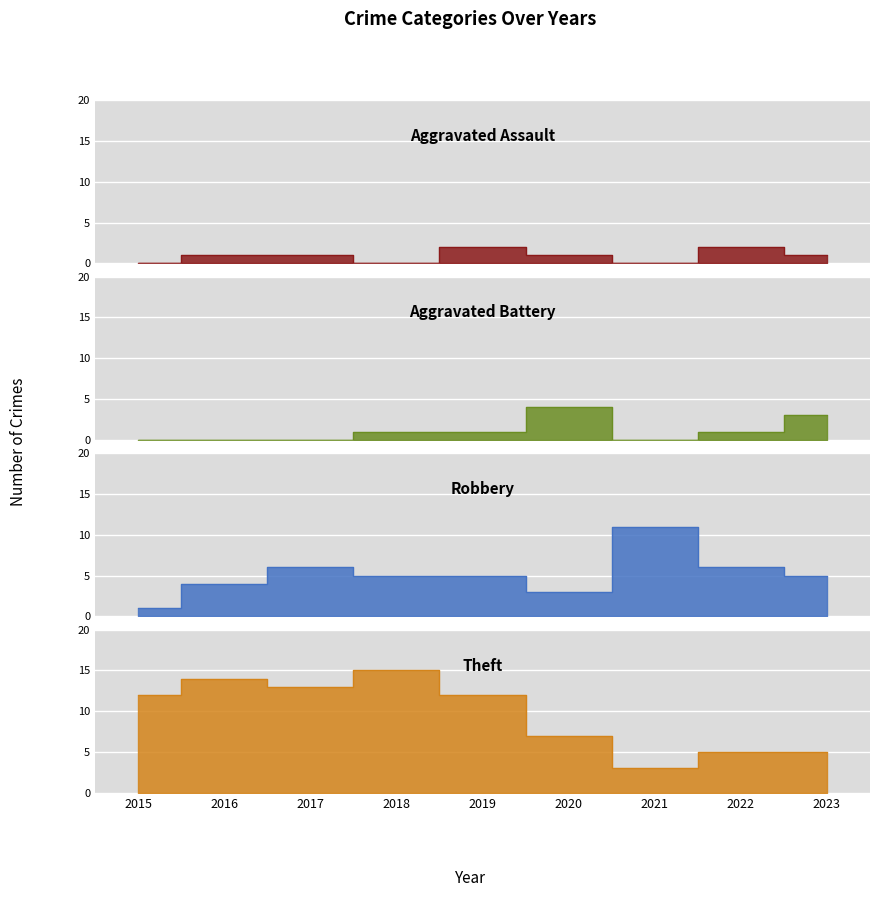

True or false: Aggravated Assault has more than 2 points higher than both neighbors.

False